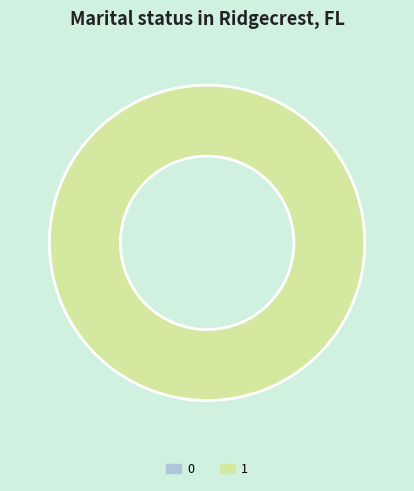

To the nearest percent, what is the difference between the largest and smallest slice percentages?

100%